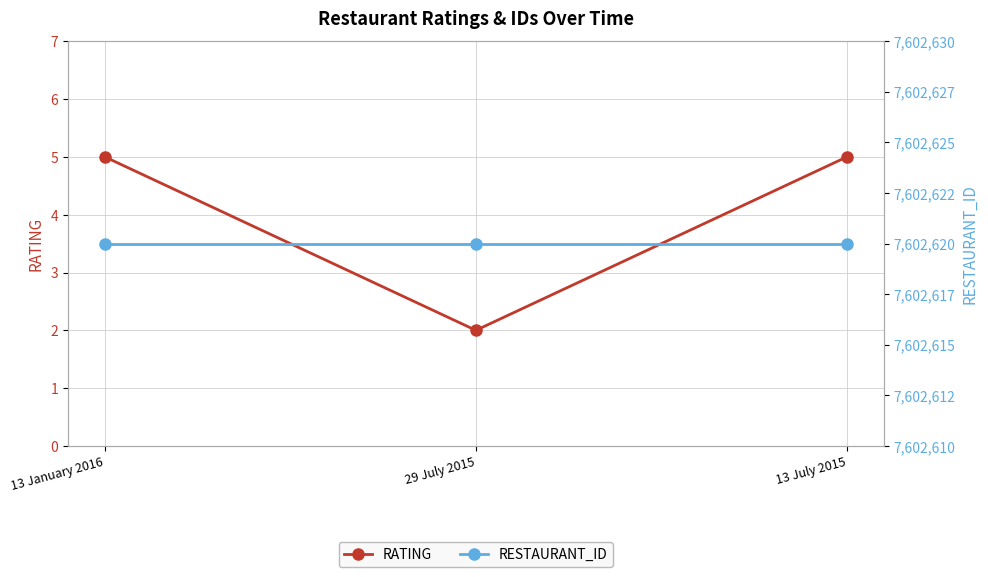

At which category is the sum across all series the highest?

13 January 2016